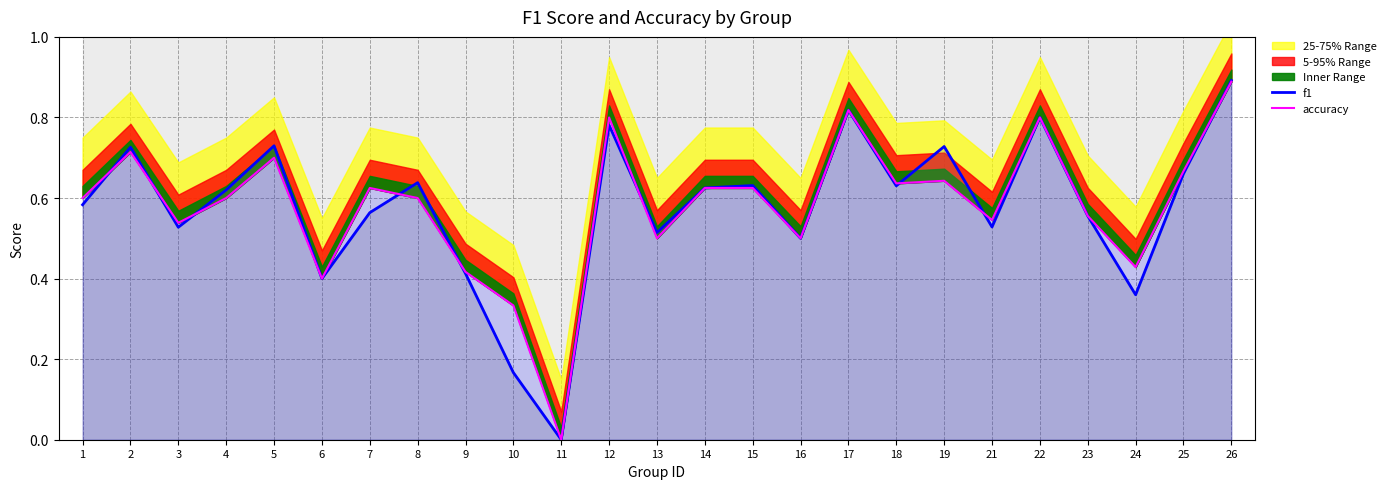

True or false: f1 has more than 2 points higher than both neighbors.

True